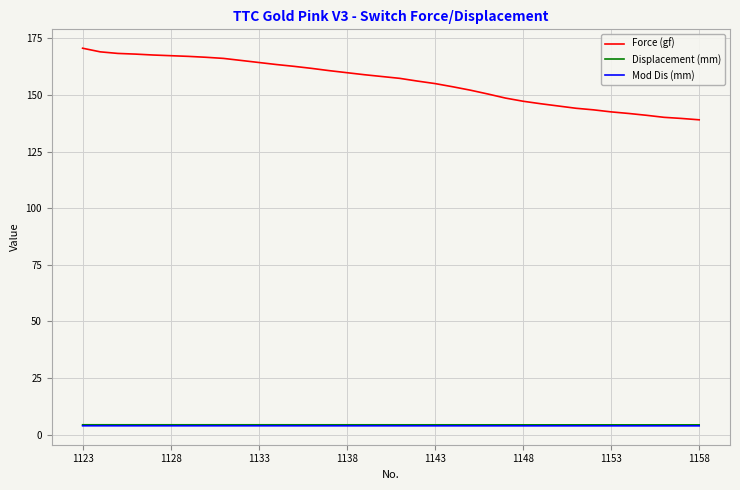

What is the sum of all Mod Dis (mm) values?

142.0